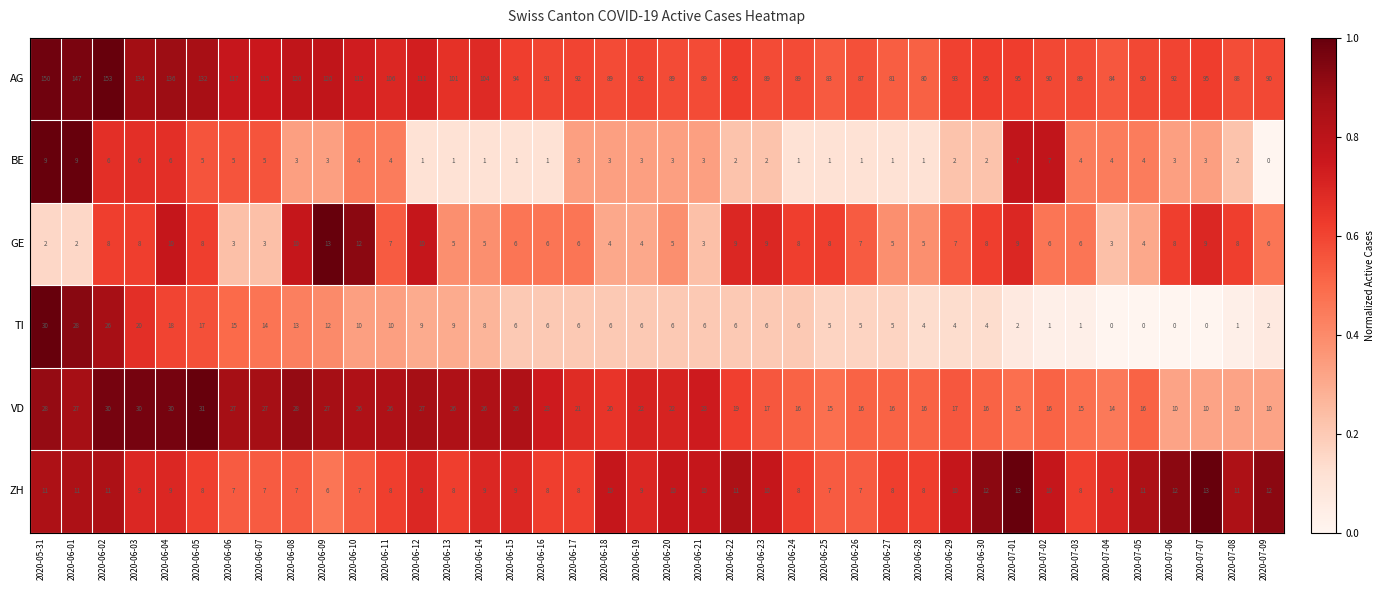

Count the ZH values in the range 8 to 11.

28